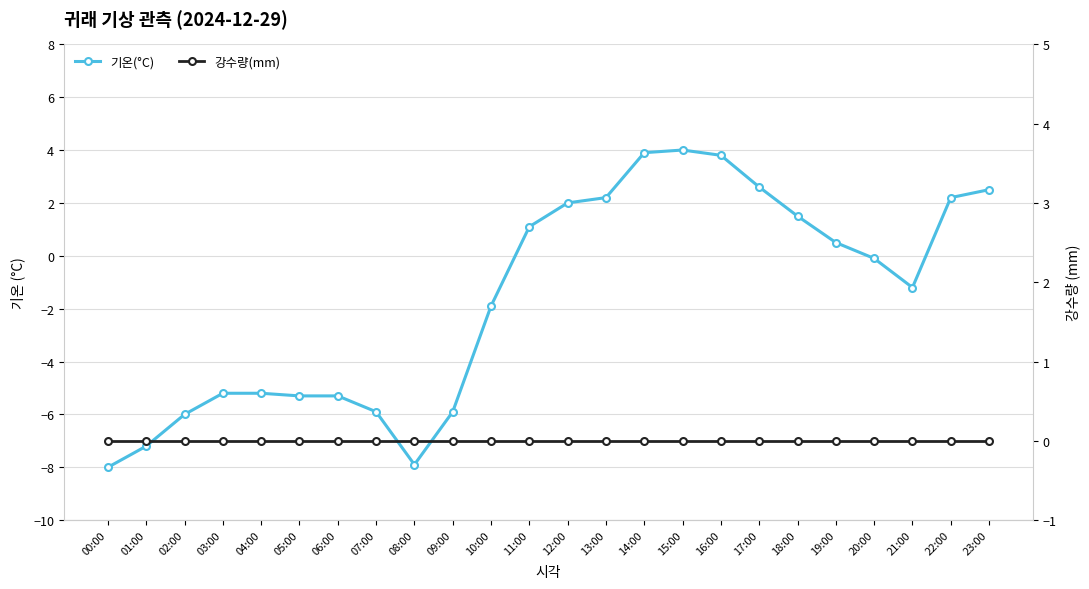

Reading left to right, transcribe all the data shown in this chart.

기온(°C): 00:00=-8.0	01:00=-7.2	02:00=-6.0	03:00=-5.2	04:00=-5.2	05:00=-5.3	06:00=-5.3	07:00=-5.9	08:00=-7.9	09:00=-5.9	10:00=-1.9	11:00=1.1	12:00=2.0	13:00=2.2	14:00=3.9	15:00=4.0	16:00=3.8	17:00=2.6	18:00=1.5	19:00=0.5	20:00=-0.1	21:00=-1.2	22:00=2.2	23:00=2.5
강수량(mm): 00:00=0.0	01:00=0.0	02:00=0.0	03:00=0.0	04:00=0.0	05:00=0.0	06:00=0.0	07:00=0.0	08:00=0.0	09:00=0.0	10:00=0.0	11:00=0.0	12:00=0.0	13:00=0.0	14:00=0.0	15:00=0.0	16:00=0.0	17:00=0.0	18:00=0.0	19:00=0.0	20:00=0.0	21:00=0.0	22:00=0.0	23:00=0.0